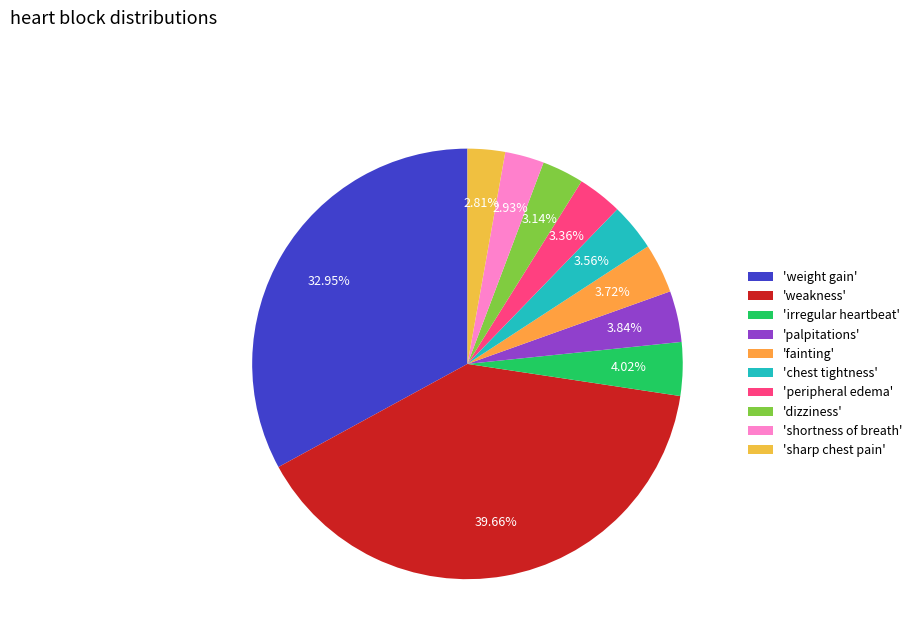

To the nearest percent, what is the average slice percentage?

10%